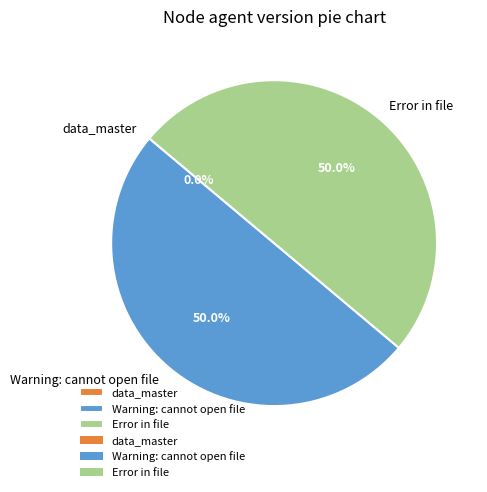

How many slices are in this pie chart?

3